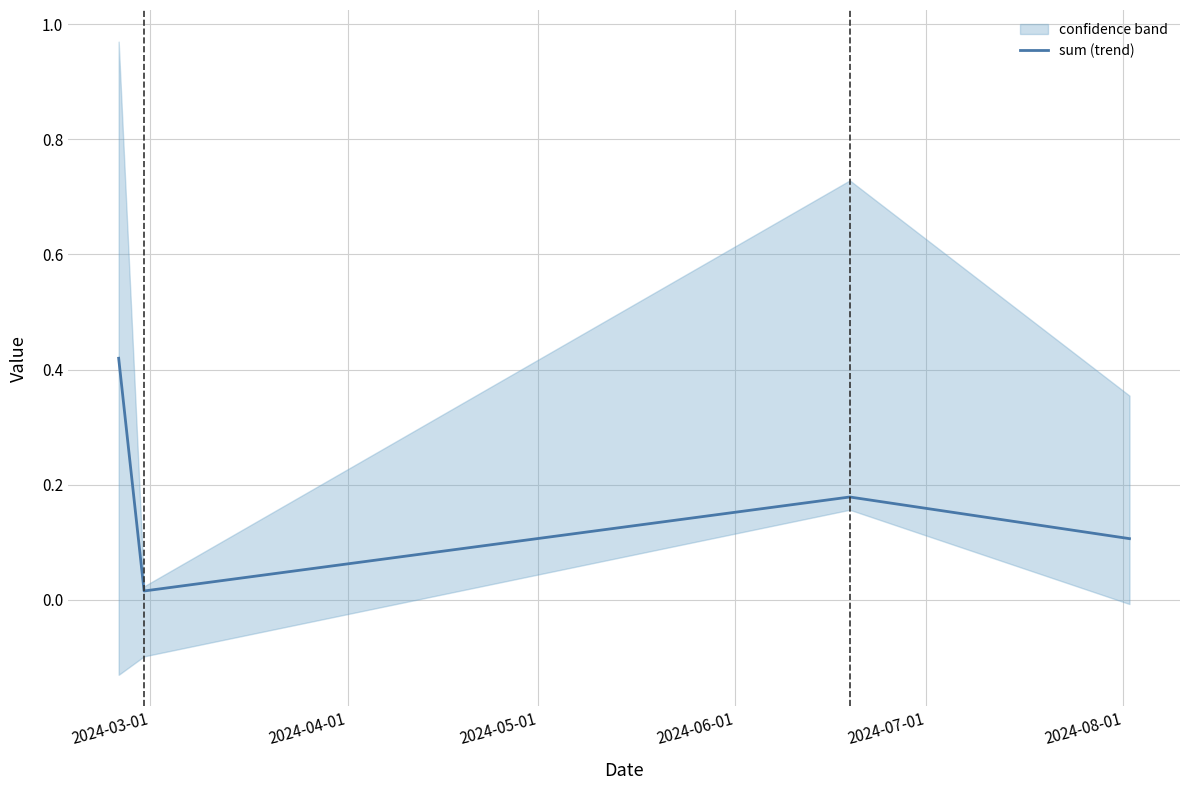

How many interior local peaks does the sum (trend) series have?

1